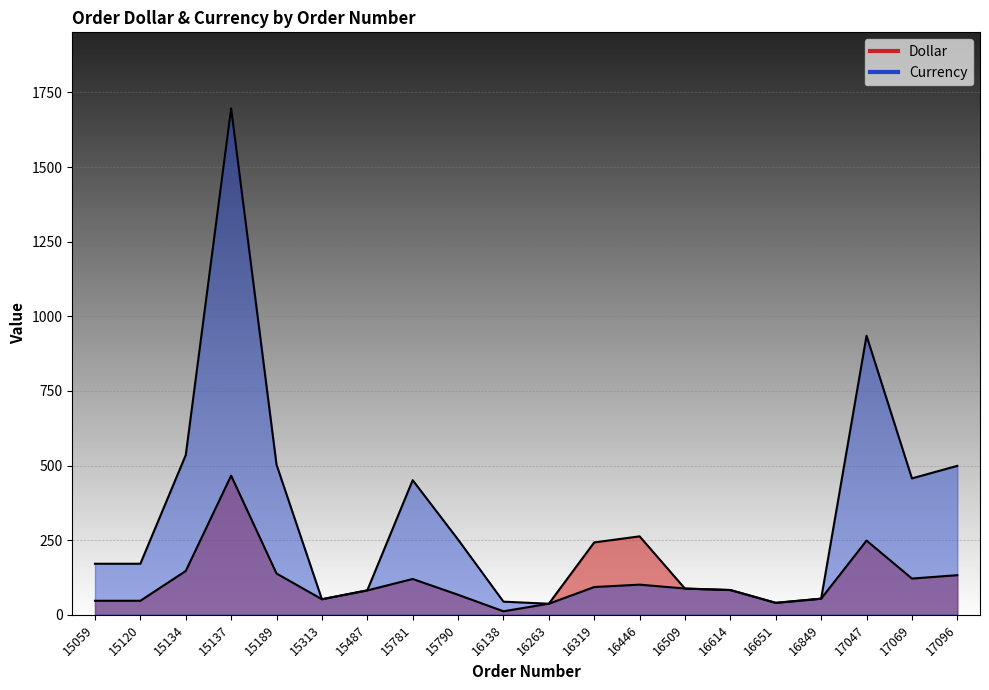

What are all the series names shown in the legend?

Dollar, Currency